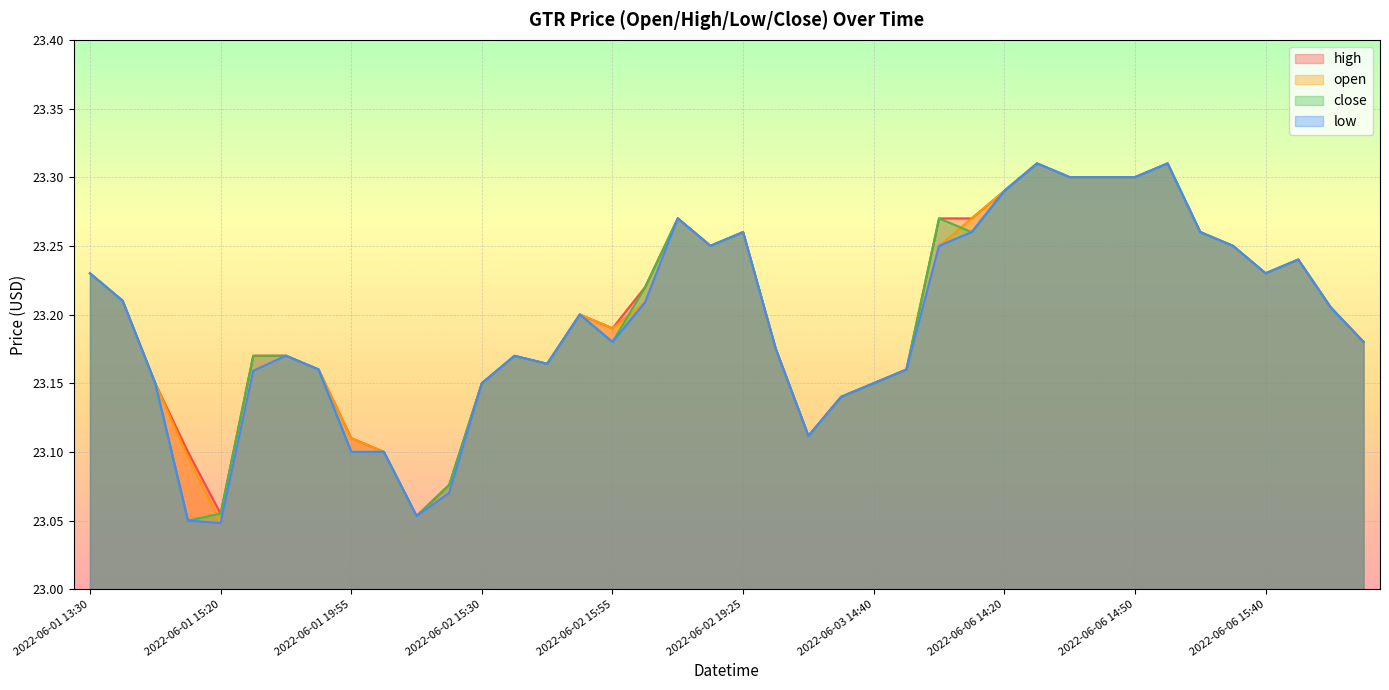

The value of close at 2022-06-06 14:20 is 37.9. True or false?

False